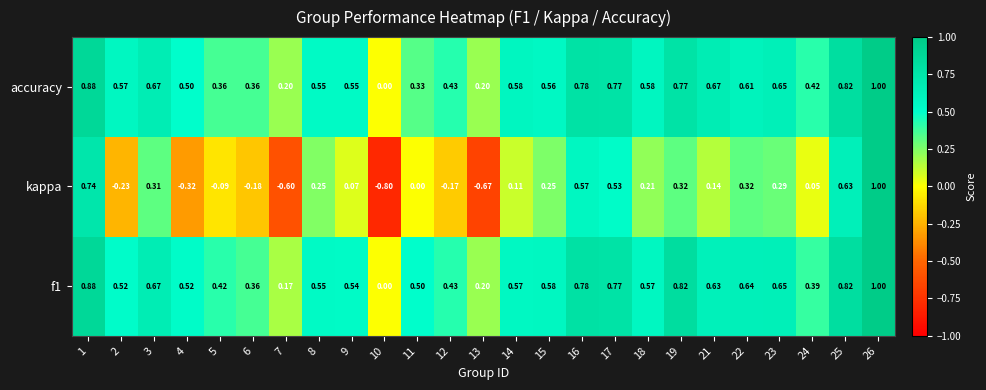

Which series has the widest spread of values?

kappa